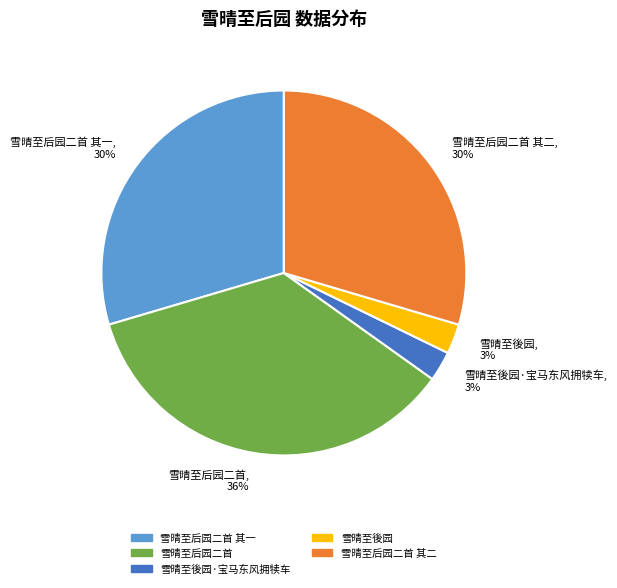

What is the largest slice in the pie chart?

雪晴至后园二首